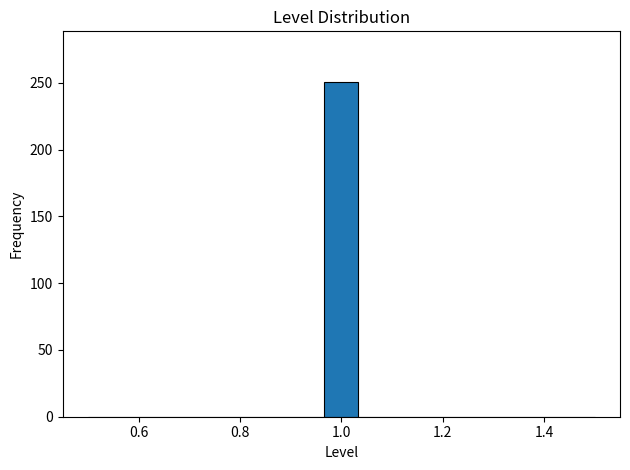

Around what value on the x-axis is the tallest bar? Give the approximate position of its centre, as read against the axis.

1.00